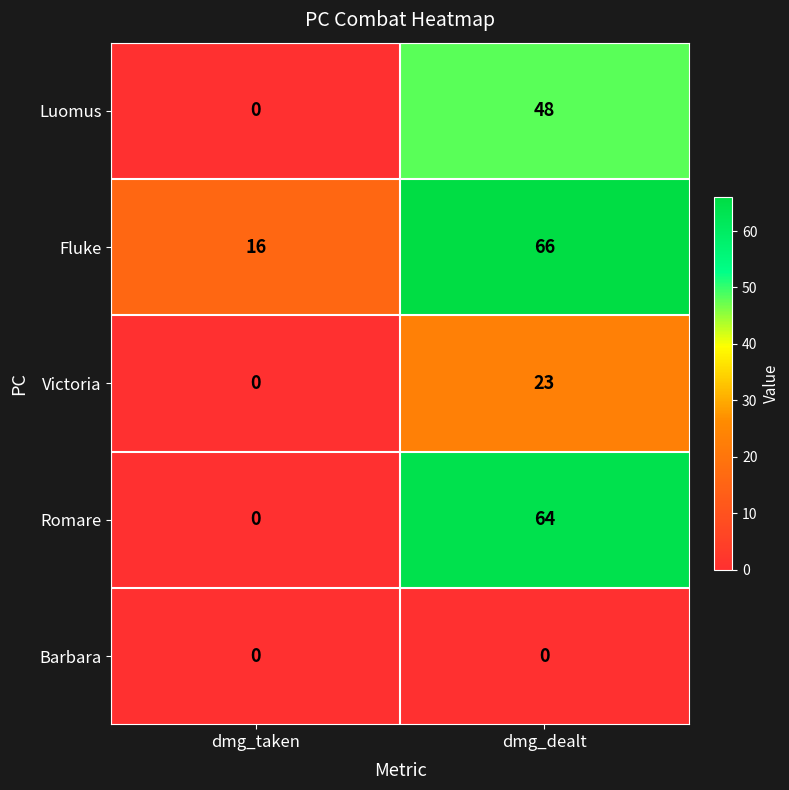

The Fluke series shows 16 at dmg_taken. True or false?

True